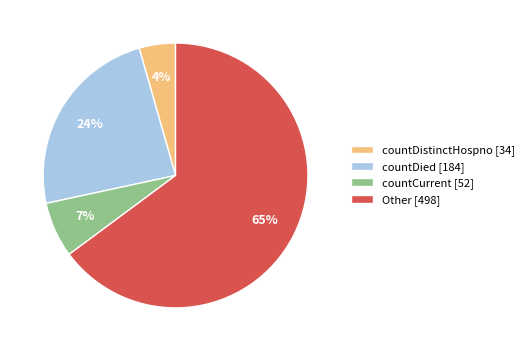

What is the largest slice in the pie chart?

Other